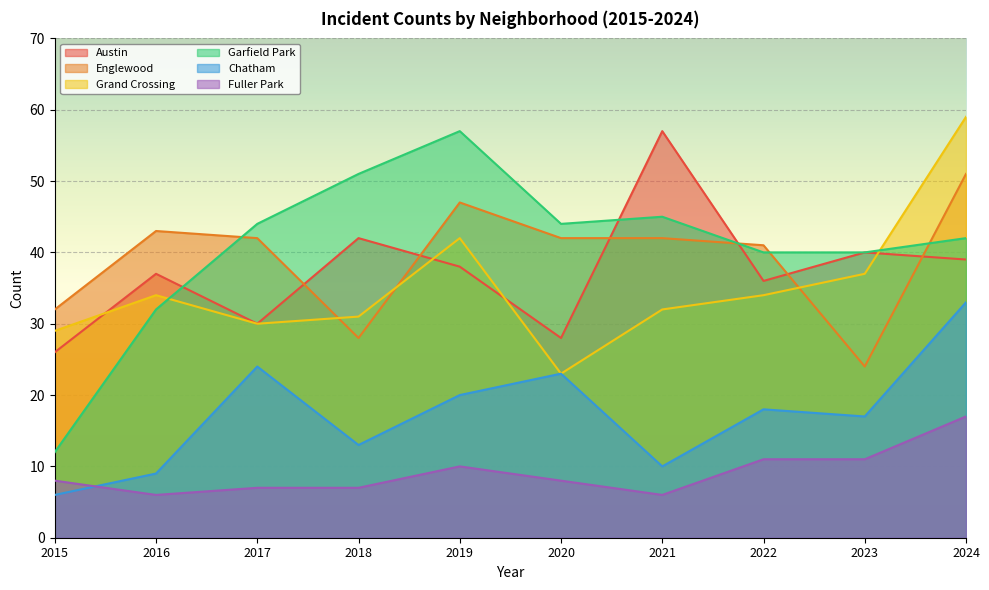

True or false: Grand Crossing has a value of 13 at 2020.

False